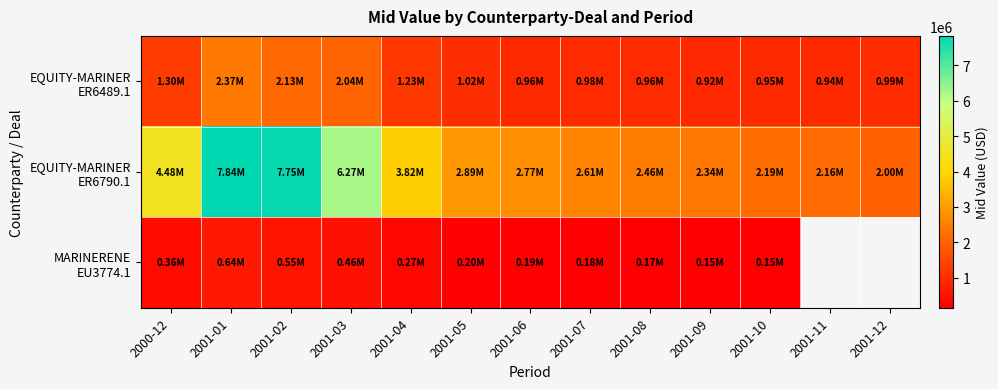

The MARINERENE EU3774.1 series shows 176486.5 at 2001-07. True or false?

True